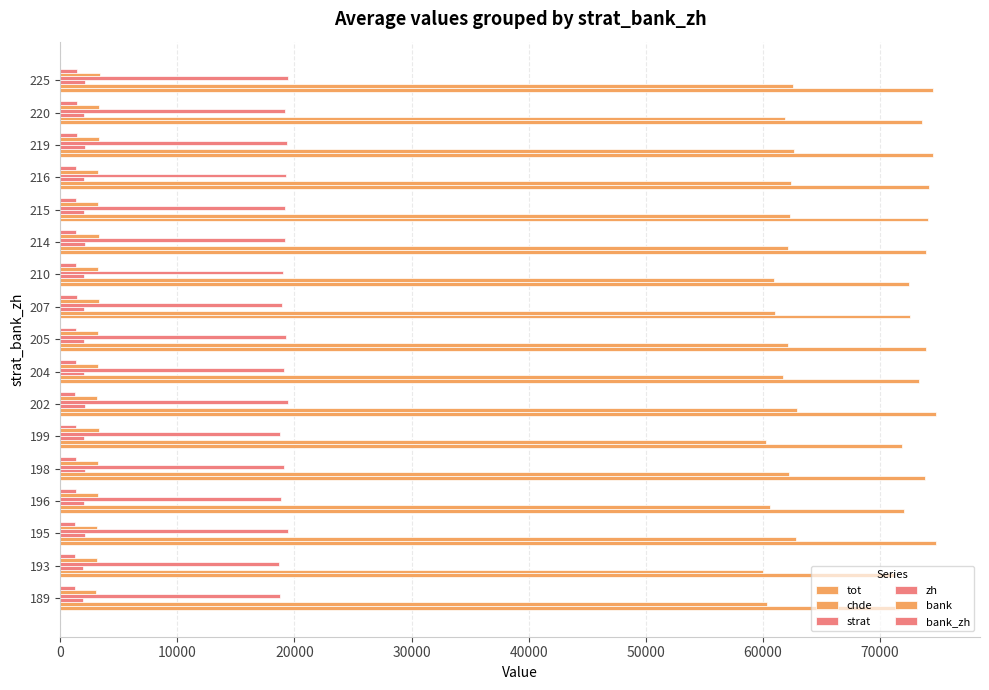

How many values in the tot series are below 73812?

8